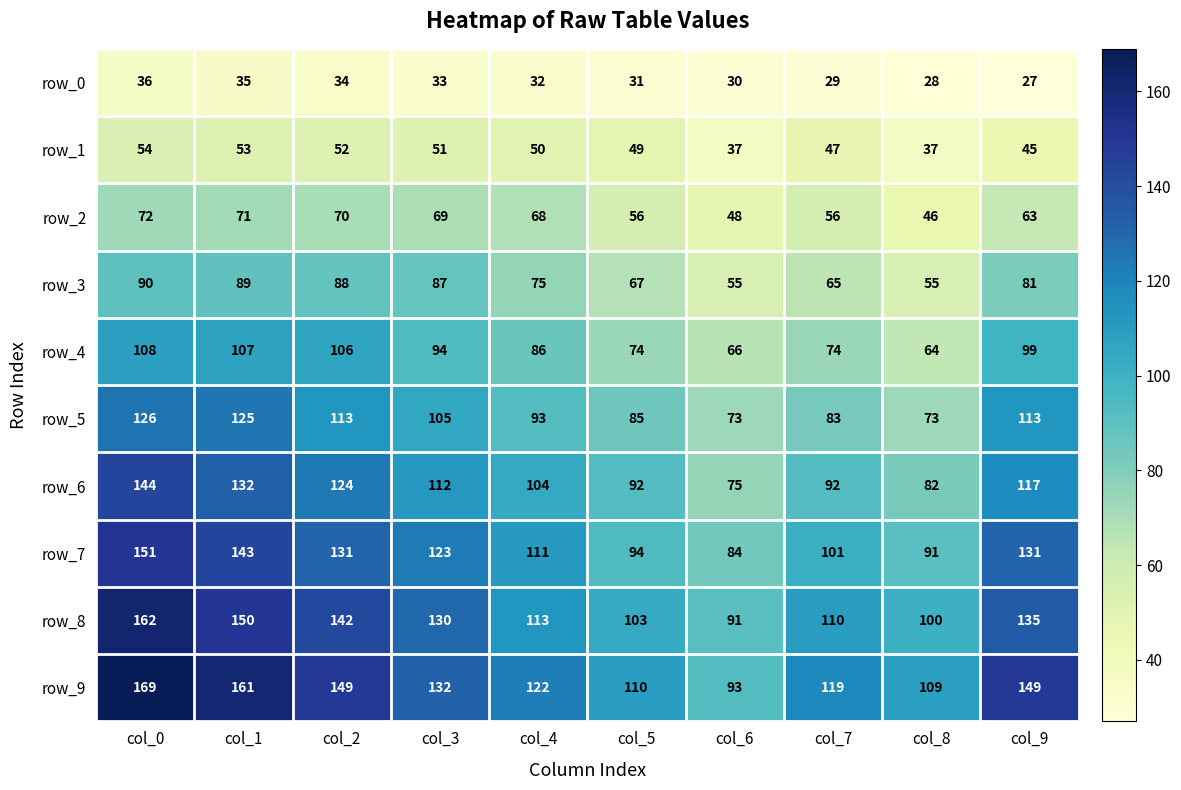

Which category has the lowest value across all series?

col_9